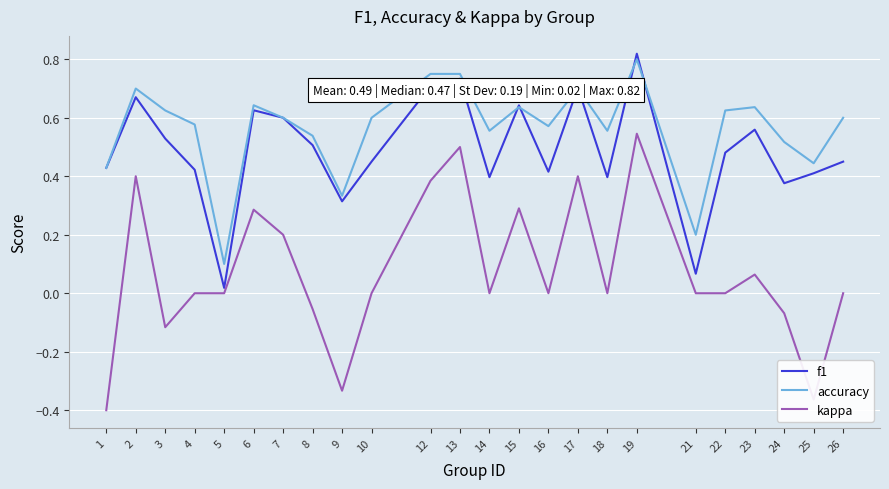

True or false: kappa and f1 intersect in this chart.

False